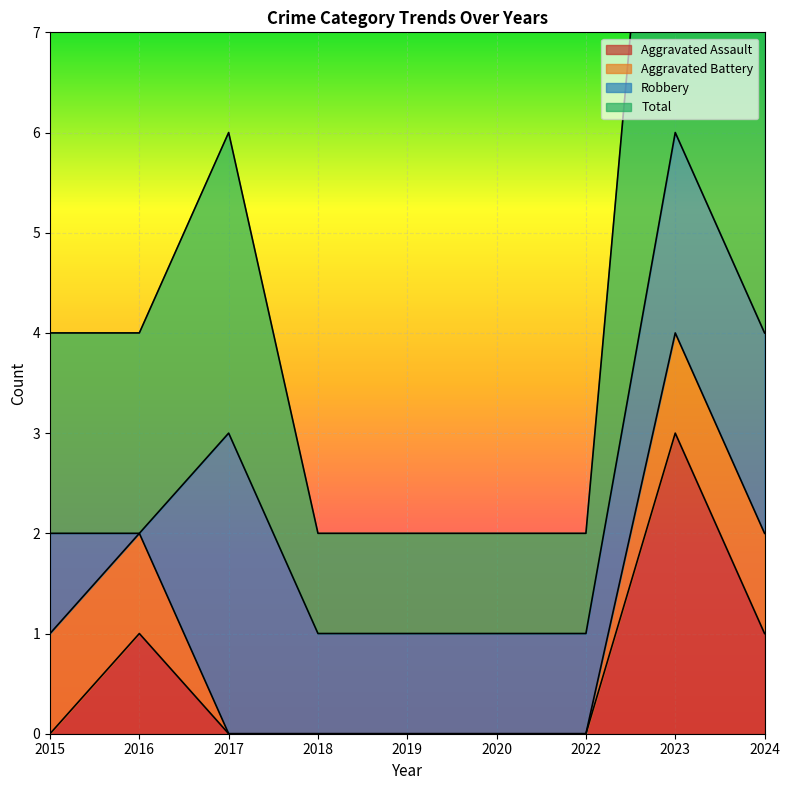

Between 2019 and 2020, which series saw the biggest shift?

Aggravated Assault